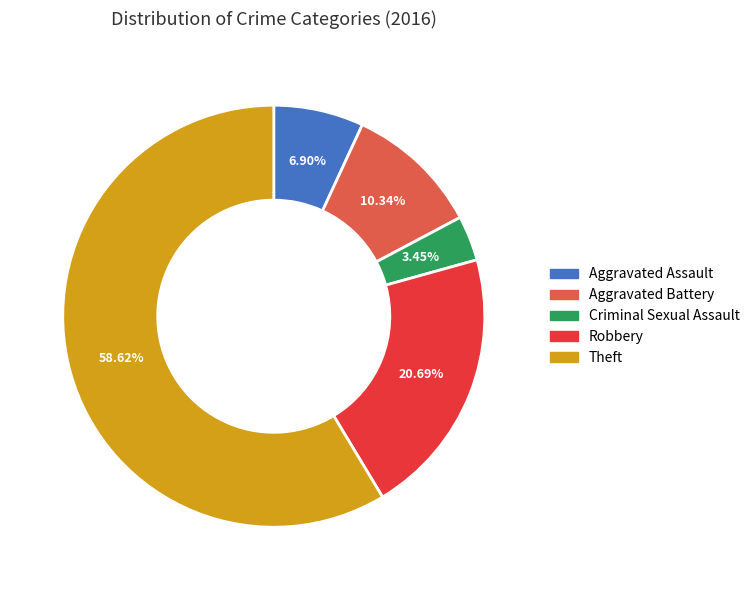

How many segments does this pie chart have?

5